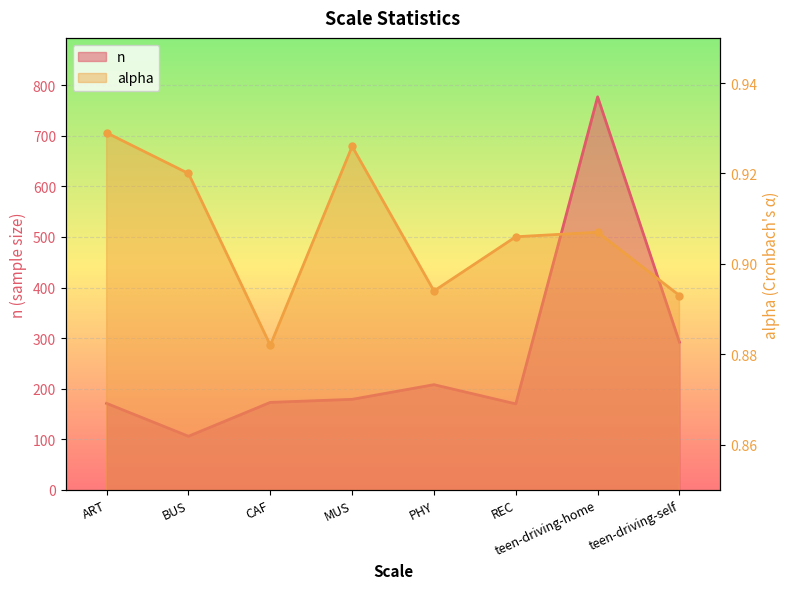

In n, how many points are higher than both neighbors (excluding endpoints)?

2